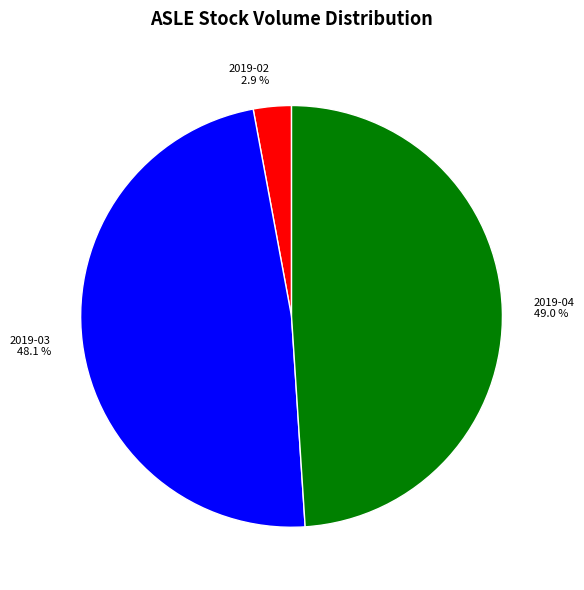

Rank the categories by value from lowest to highest.

2019-02 2.9 %, 2019-03 48.1 %, 2019-04 49.0 %